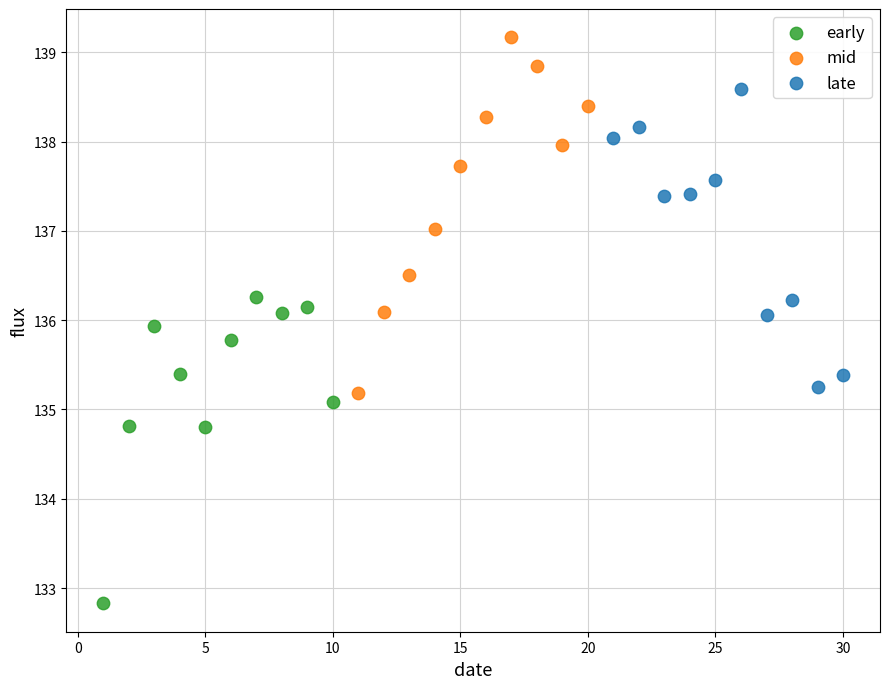

Which series has the largest Y range (max minus min)?

mid